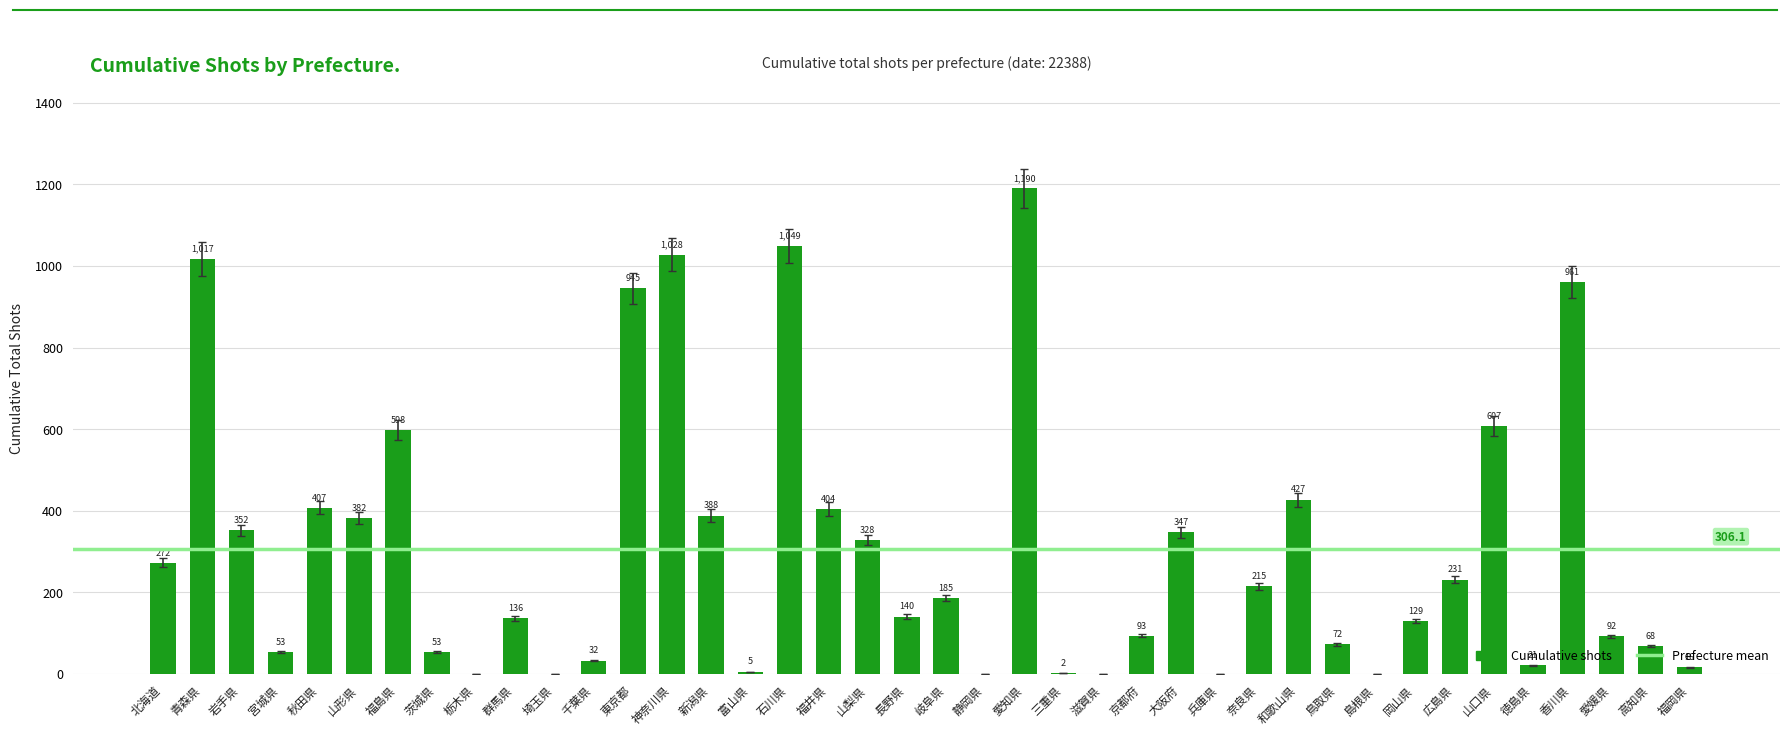

What is the difference between the values at 千葉県 and 奈良県?

183